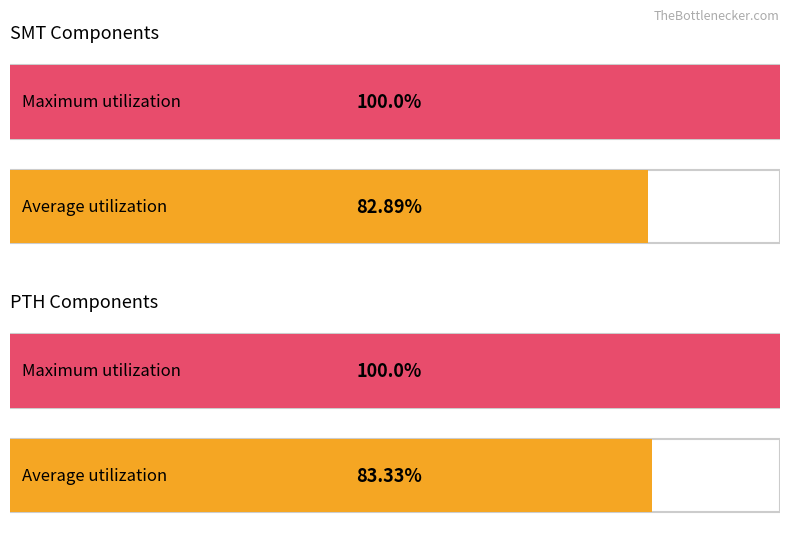

Is it true that Average Quantity equals 26 at 0?

False